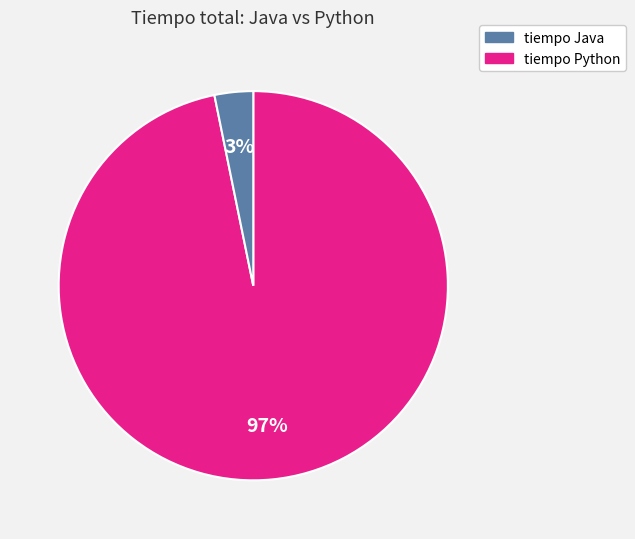

Is there a majority slice in this chart?

Yes